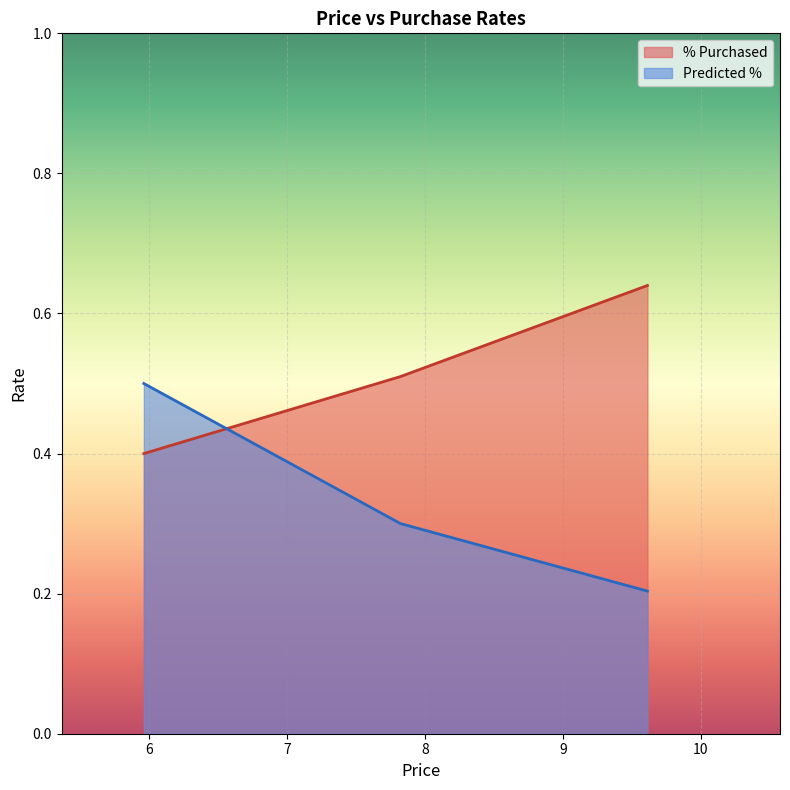

Count the number of data series in this chart.

2